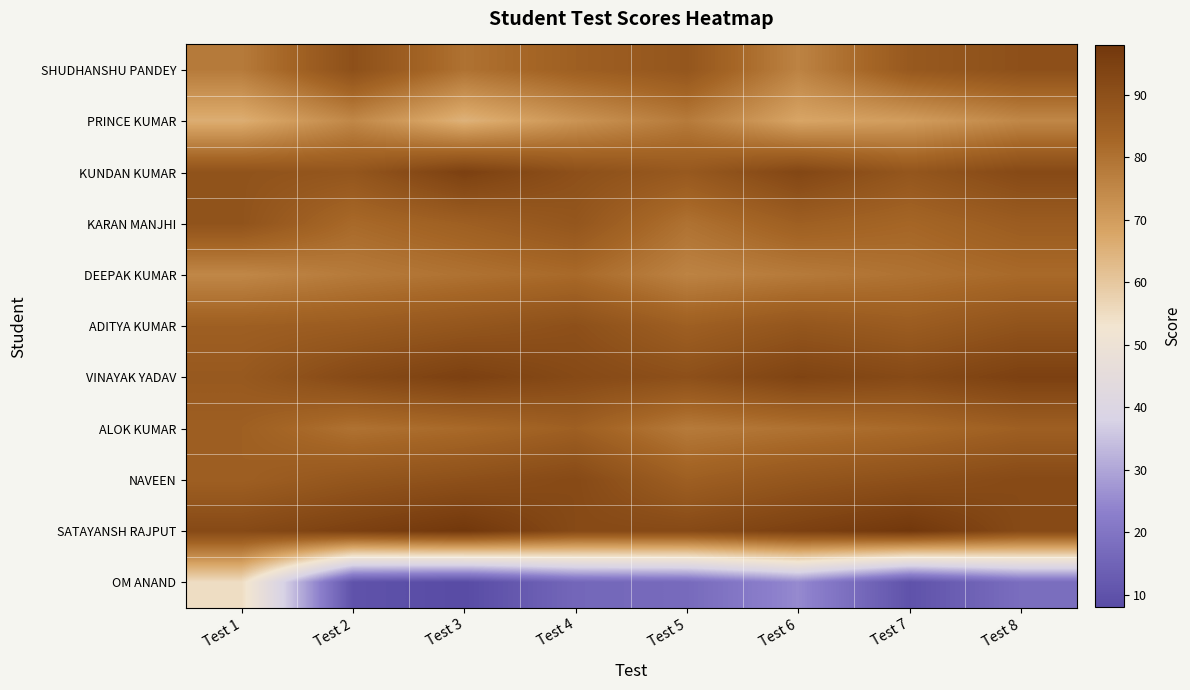

Which series has the widest spread of values?

OM ANAND